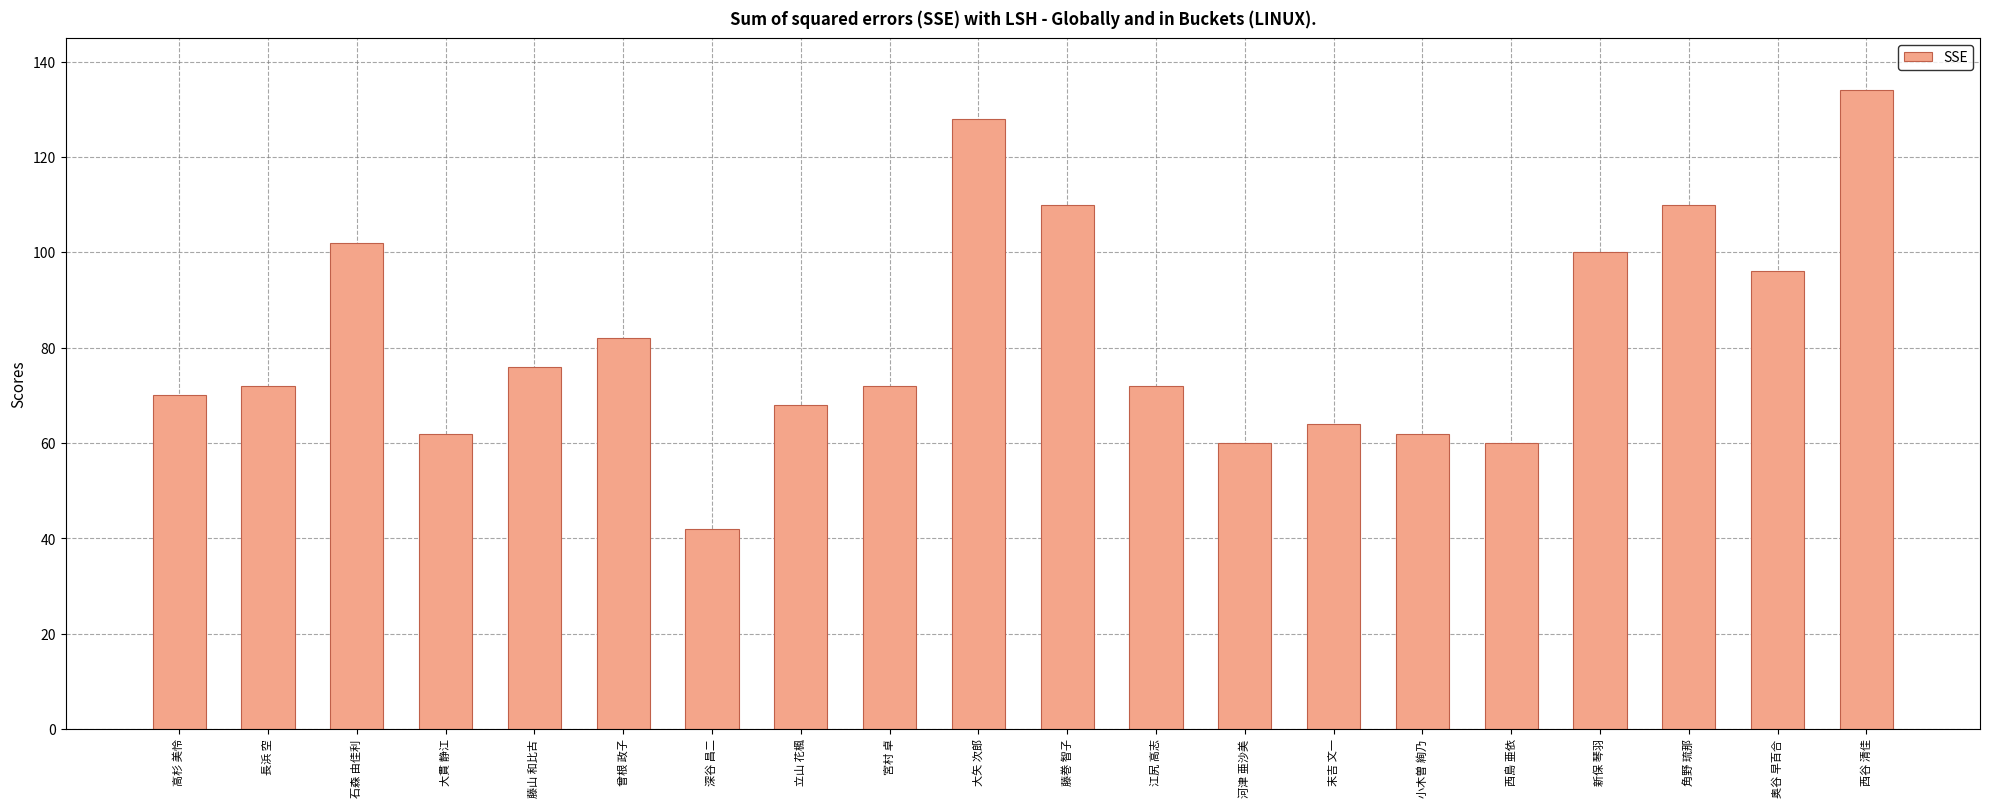

Reading left to right, list all the values displayed in this chart.

高杉 美怜=70	長浜 空=72	石森 由佳利=102	大貫 静江=62	藤山 和比古=76	曾根 政子=82	深谷 昌二=42	立山 花楓=68	宮村 卓=72	大矢 次郎=128	藤巻 智子=110	江尻 高志=72	河津 亜沙美=60	末吉 文一=64	小木曽 絢乃=62	西島 亜依=60	新保 琴羽=100	角野 琉那=110	奥谷 早百合=96	西谷 清佳=134